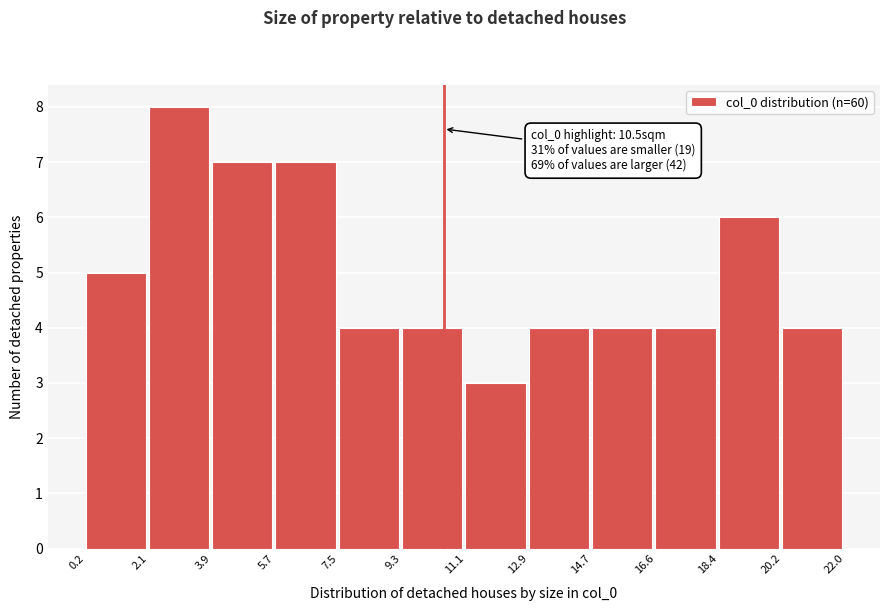

Which range on the x-axis has the tallest bar?

2.1 to 3.9